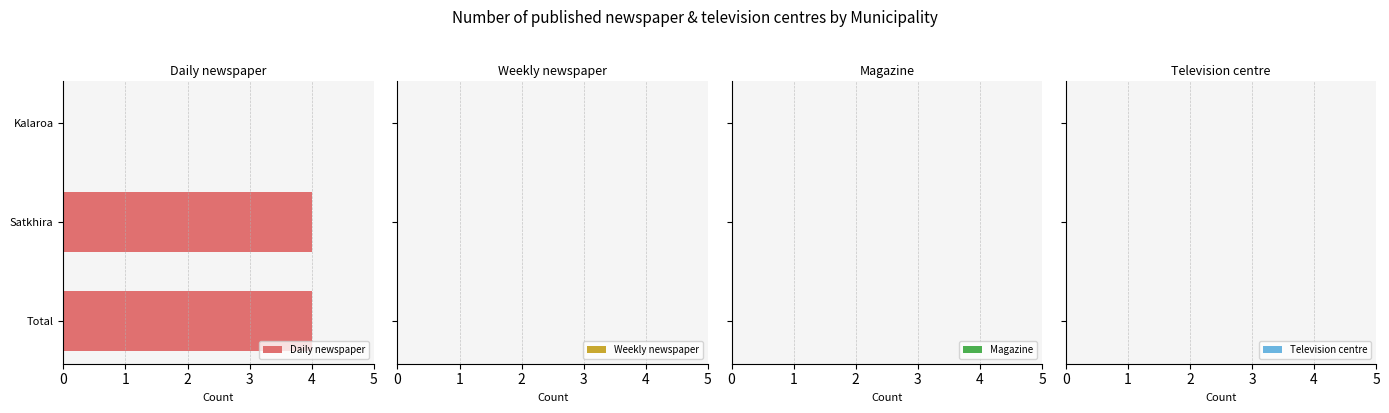

Which has a higher value, Kalaroa or Satkhira?

Satkhira